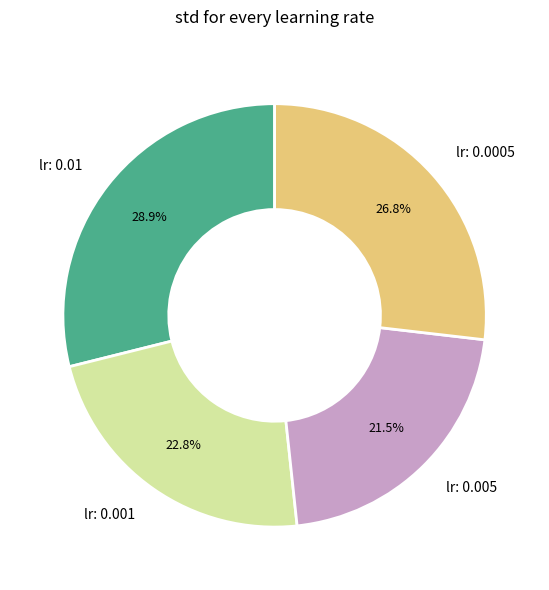

What is the smallest slice in the pie chart?

lr: 0.005